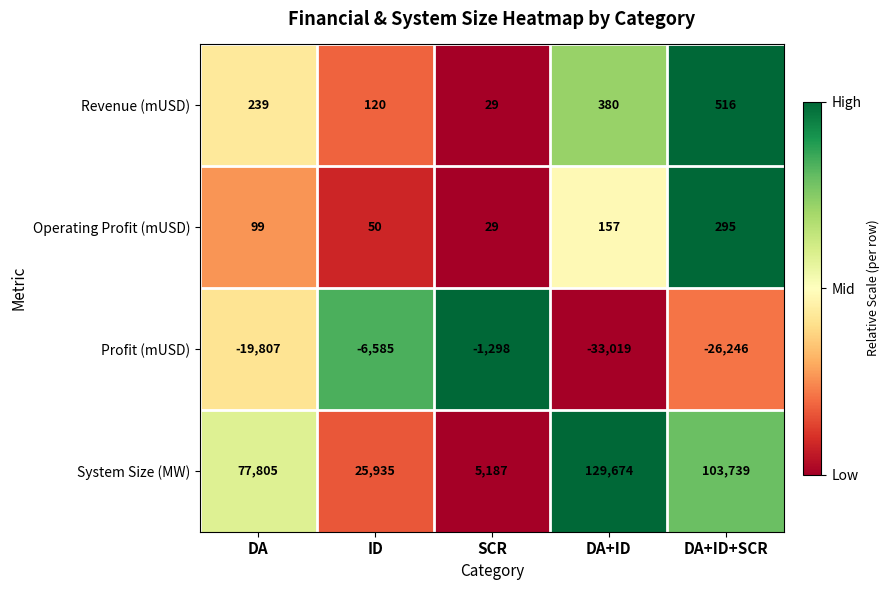

What is the approximate value of System Size (MW) at DA+ID+SCR, to the nearest 50?

103750